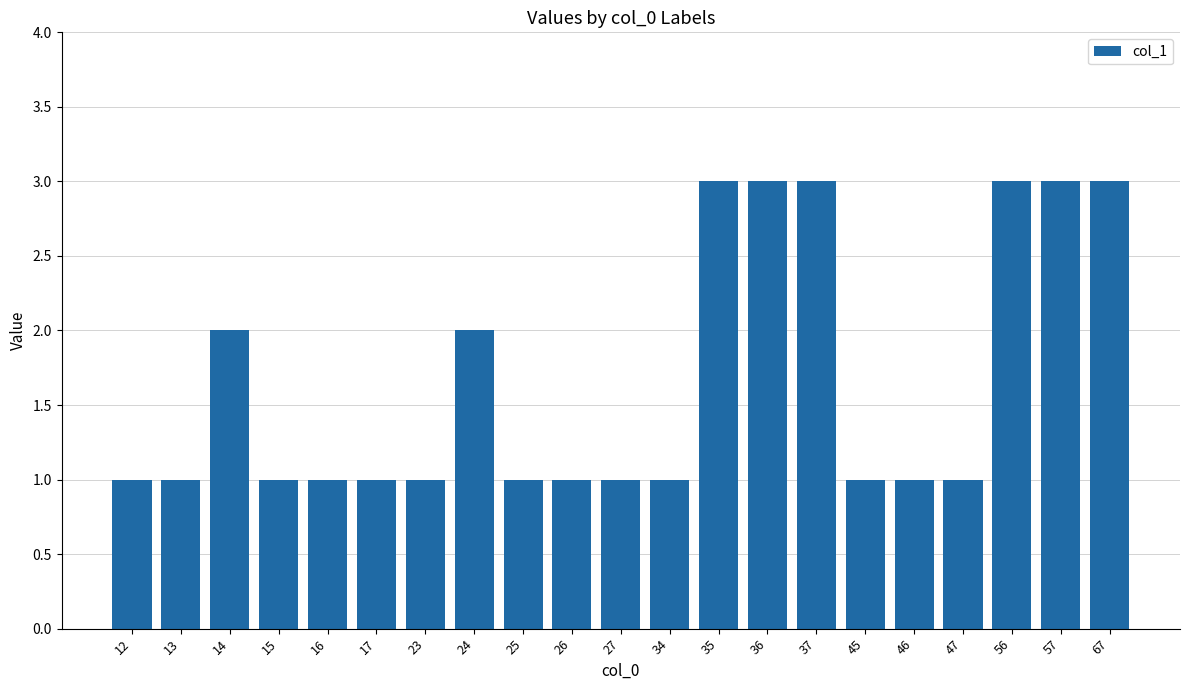

Reading left to right, extract all data points from this chart.

1	1	2	1	1	1	1	2	1	1	1	1	3	3	3	1	1	1	3	3	3